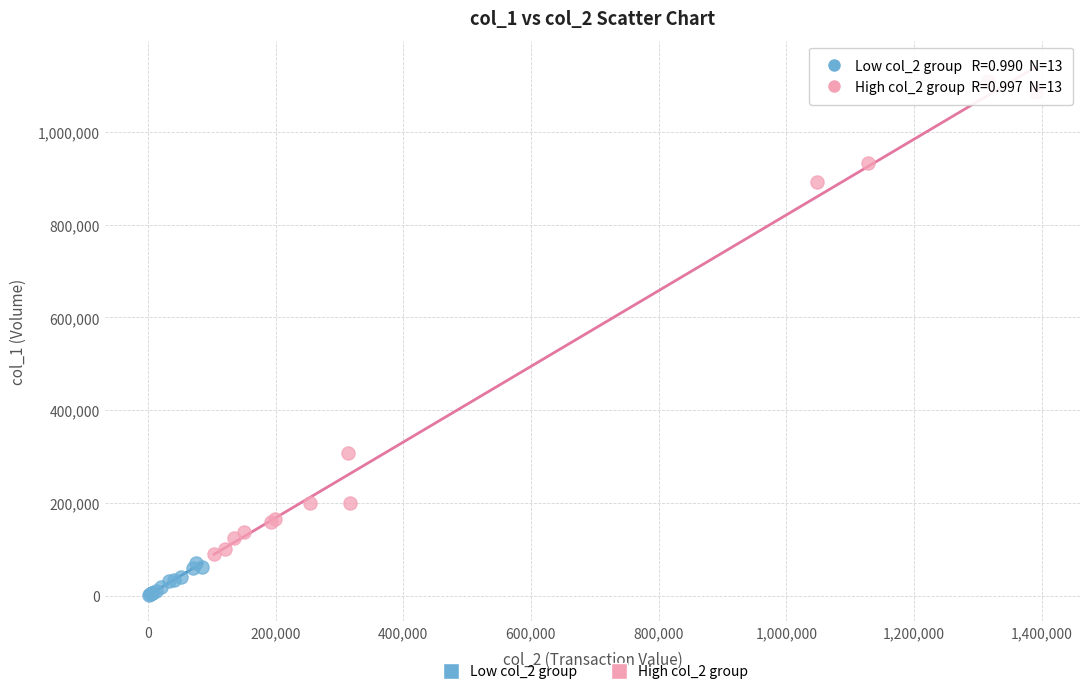

Which series reaches the minimum Y coordinate?

Low col_2 group